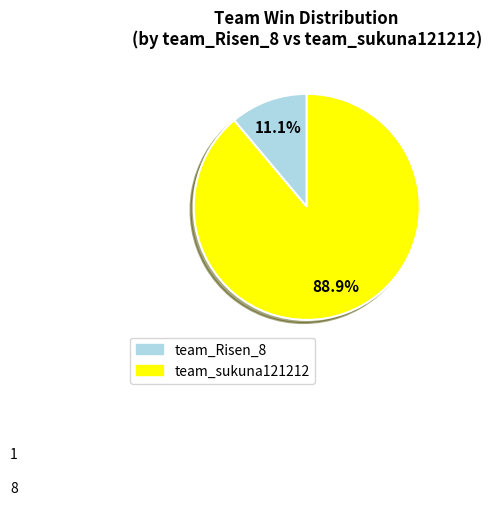

Which has a higher value, team_sukuna121212 or team_Risen_8?

team_sukuna121212